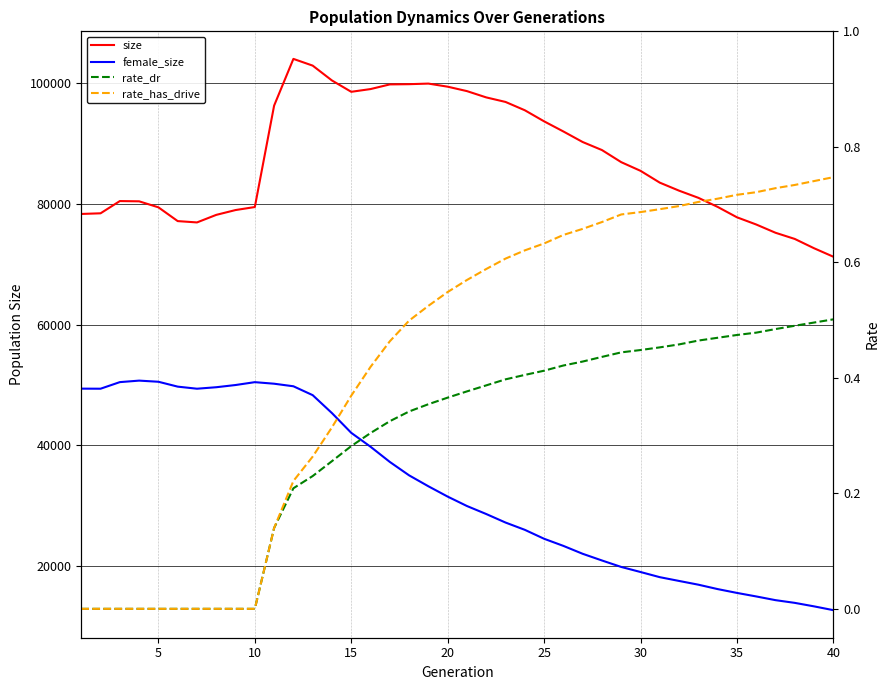

True or false: female_size and size intersect in this chart.

False